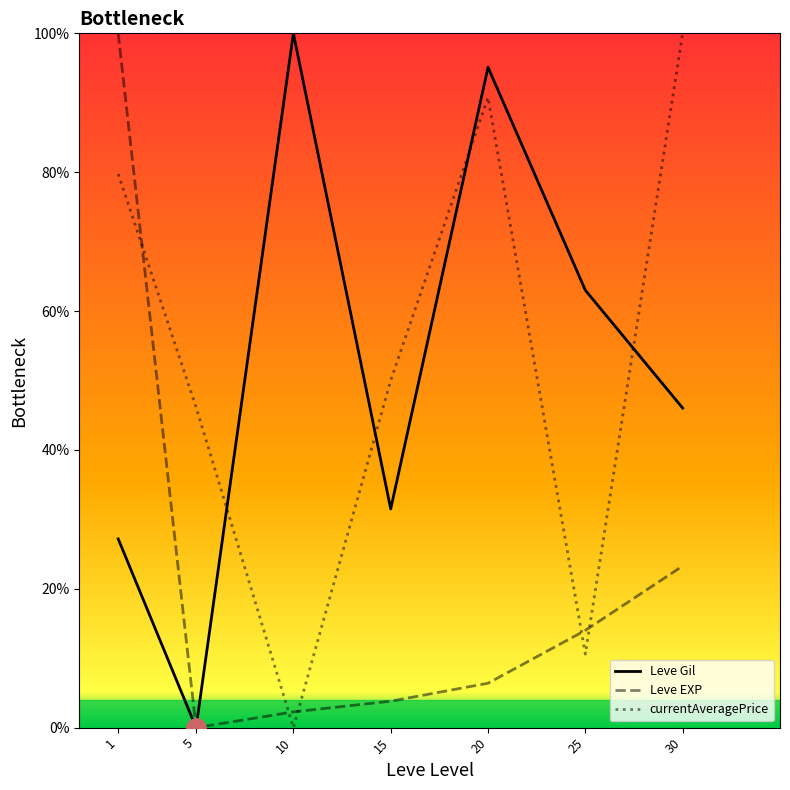

Reading right to left, transcribe all the data shown in this chart.

Leve Gil: 46.0	63.0	95.1	31.5	100.0	0.0	27.2
Leve EXP: 23.3	14.0	6.4	3.8	2.3	0.0	100.0
currentAveragePrice: 100.0	10.6	90.8	50.0	0.0	46.2	79.7